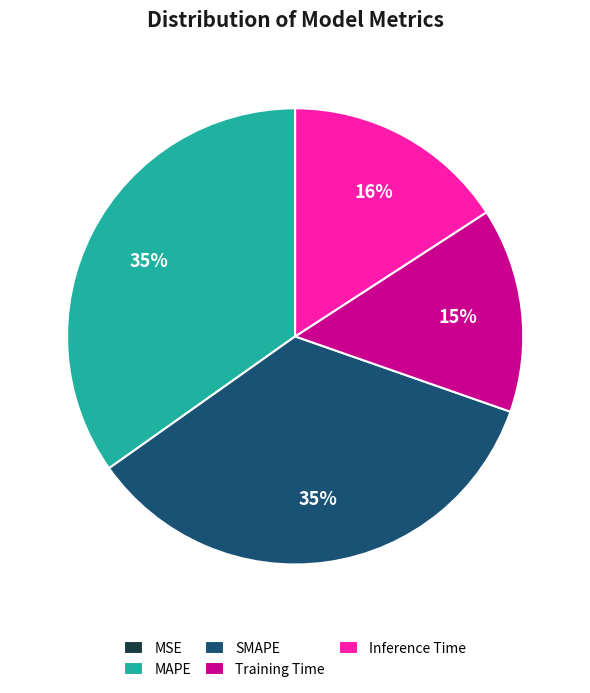

Is the sum of MAPE and Inference Time greater than half?

Yes